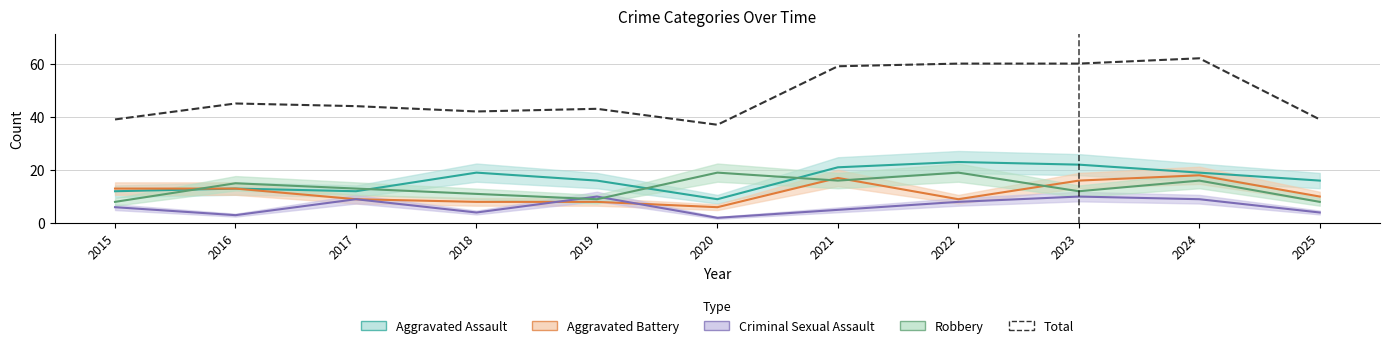

What is the difference between the values at 2016 and 2020?

8